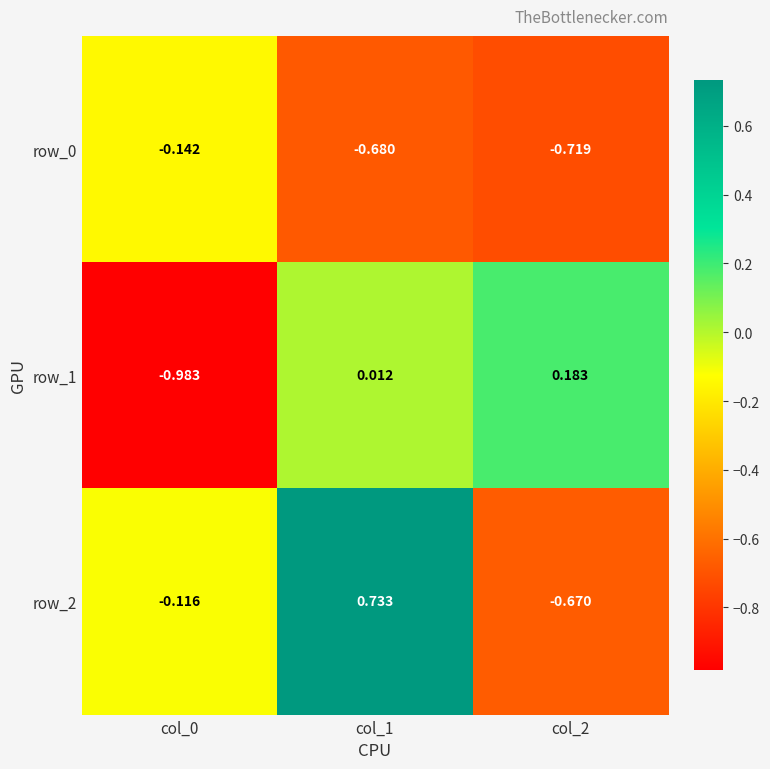

Is the value of row_2 at col_0 greater than the value of row_1 at col_1?

No